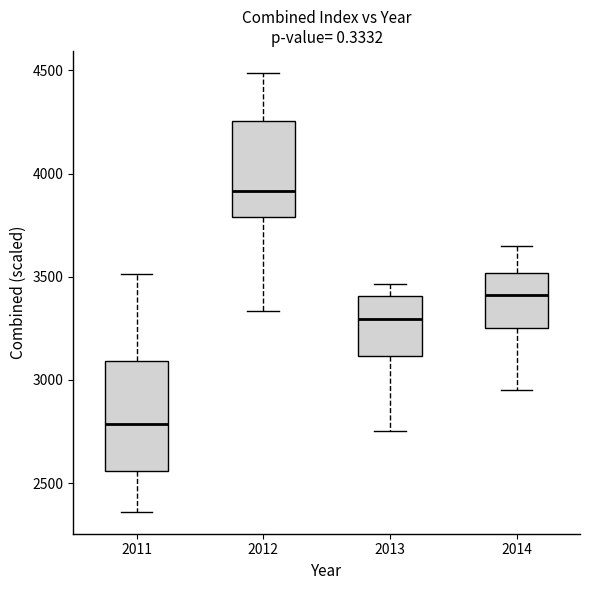

Reading left to right, transcribe this box plot: for each box, give where its median line is, the range the box spans, and where its two whiskers end, as read against the y-axis. The values are not printed on the chart, so give them approximately, as read against the axis.

2011: median 2800, box 2550 to 3100, whiskers 2350 to 3500
2012: median 3900, box 3800 to 4250, whiskers 3350 to 4500
2013: median 3300, box 3100 to 3400, whiskers 2750 to 3450
2014: median 3400, box 3250 to 3500, whiskers 2950 to 3650